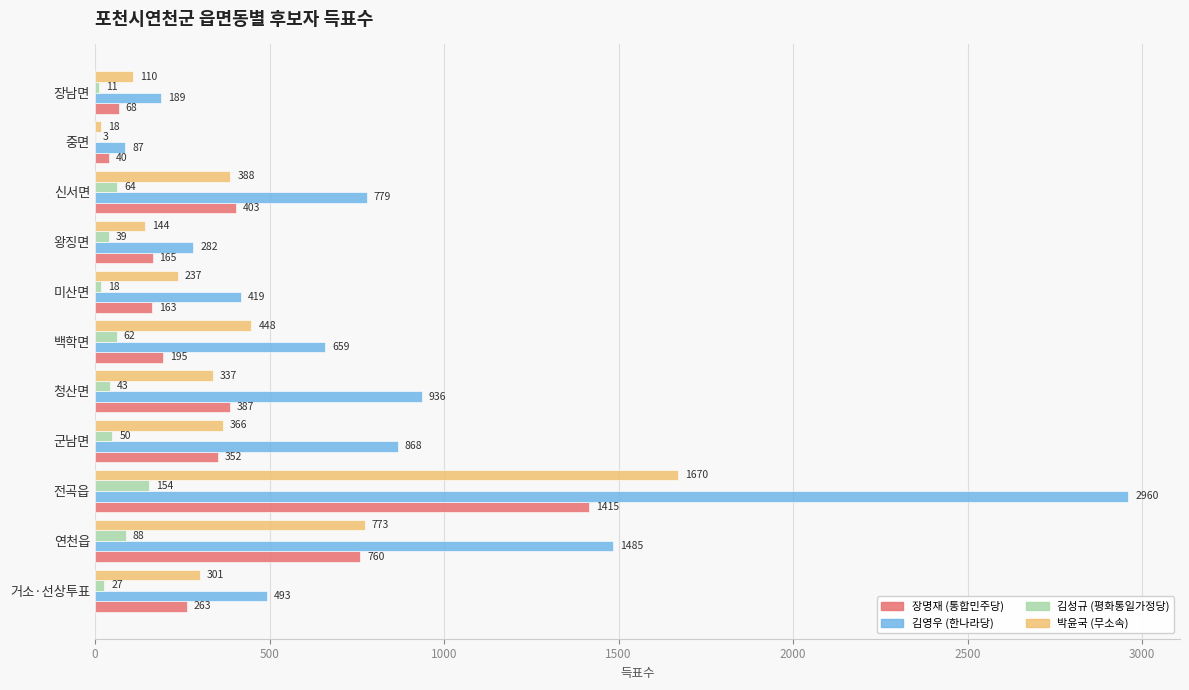

What is the sum of all 김영우 (한나라당) values?

9157